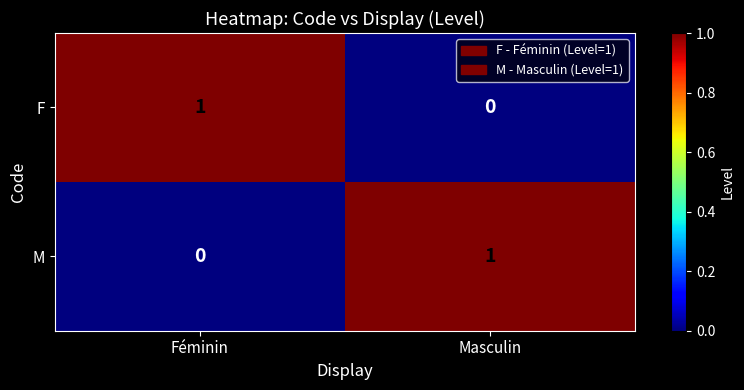

Rank the series at Féminin from lowest to highest value.

M, F